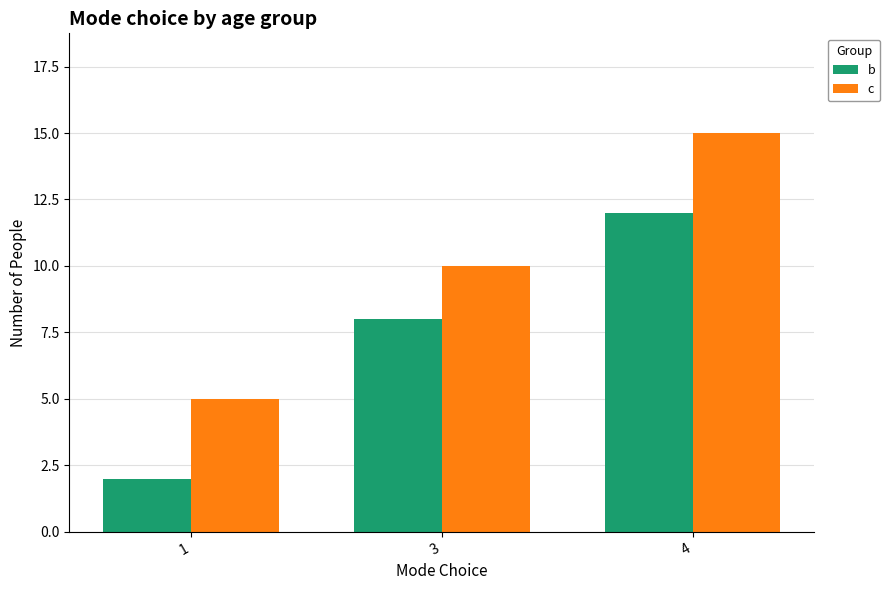

What is the difference between the maximum and second lowest values in the b series?

4